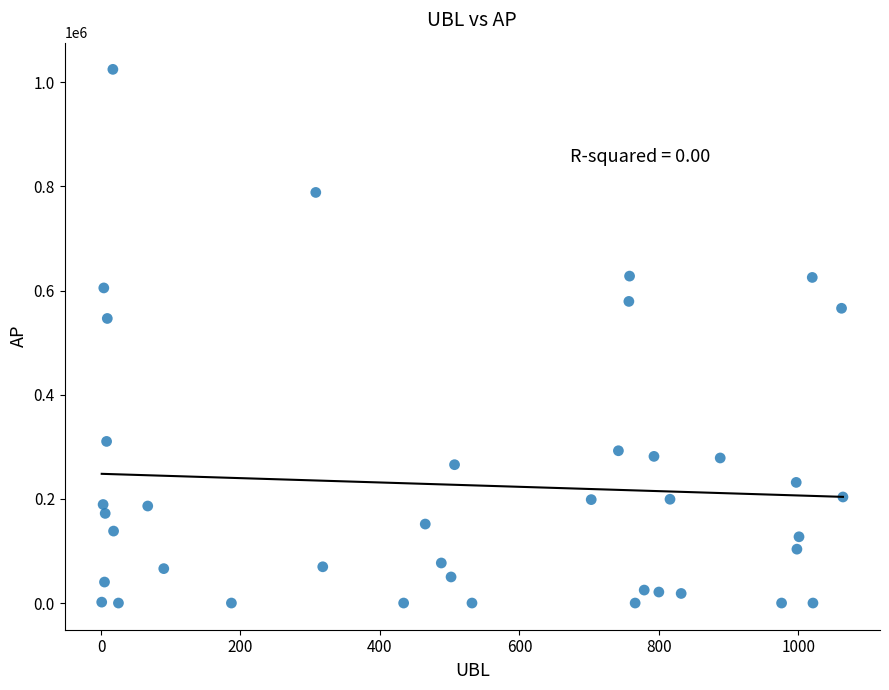

What Y value in the scatter plot is closest to 512479?

546530